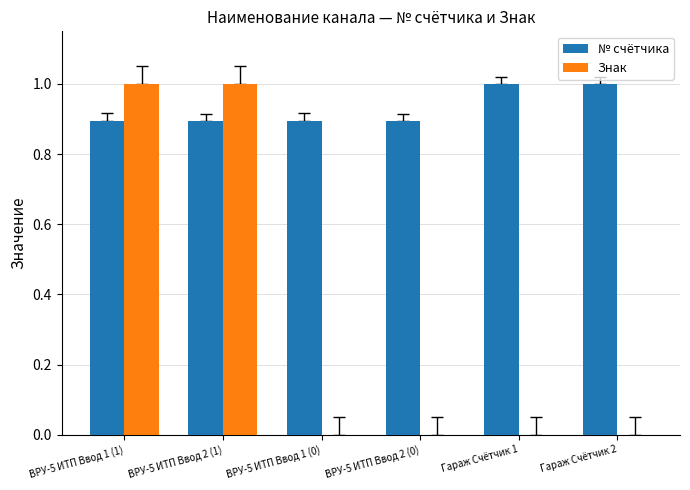

Are the bars grouped side by side (vs. stacked)?

Yes